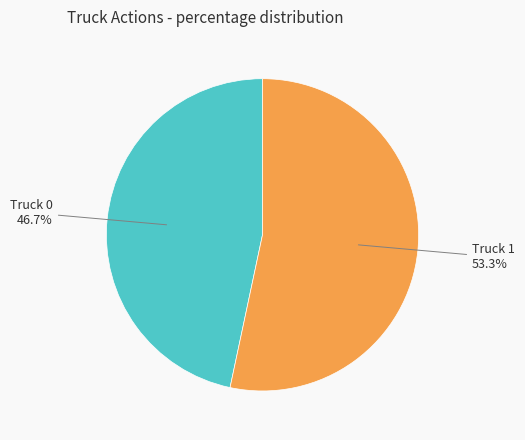

Is there any slice that represents more than half of the pie?

Yes